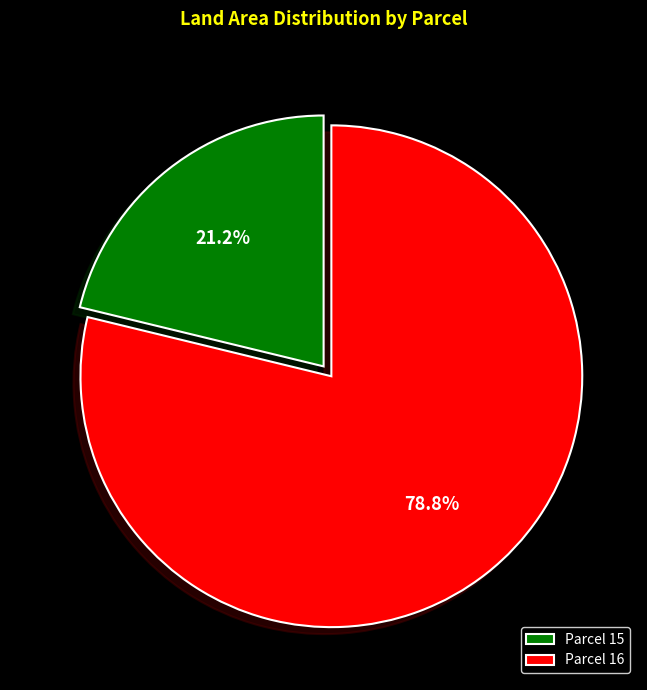

Which slice is the smallest?

Parcel 15